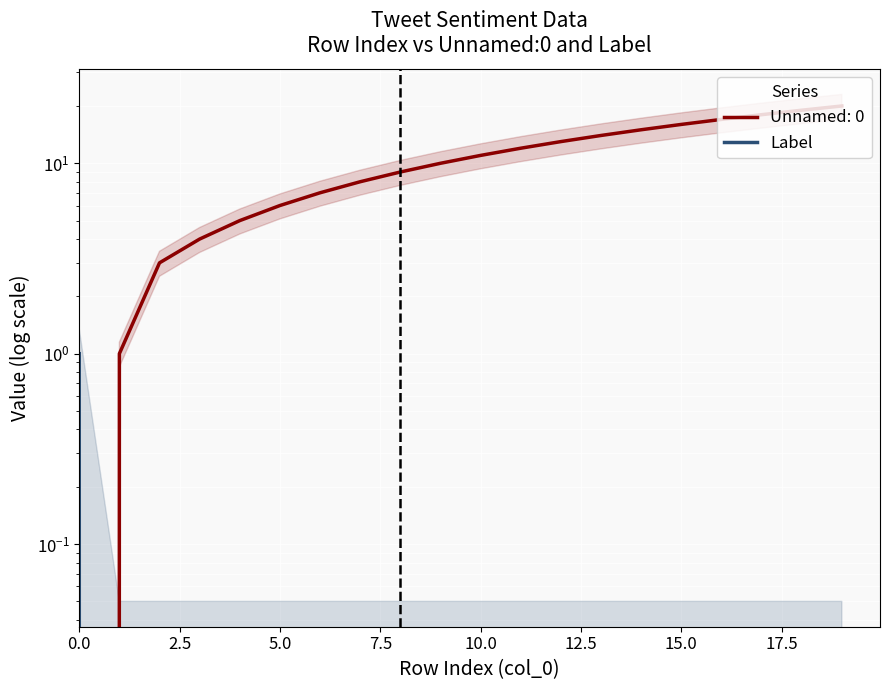

Reading left to right, what are all the values shown in this chart?

1	0	0	0	0	0	0	0	0	0	0	0	0	0	0	0	0	0	0	0